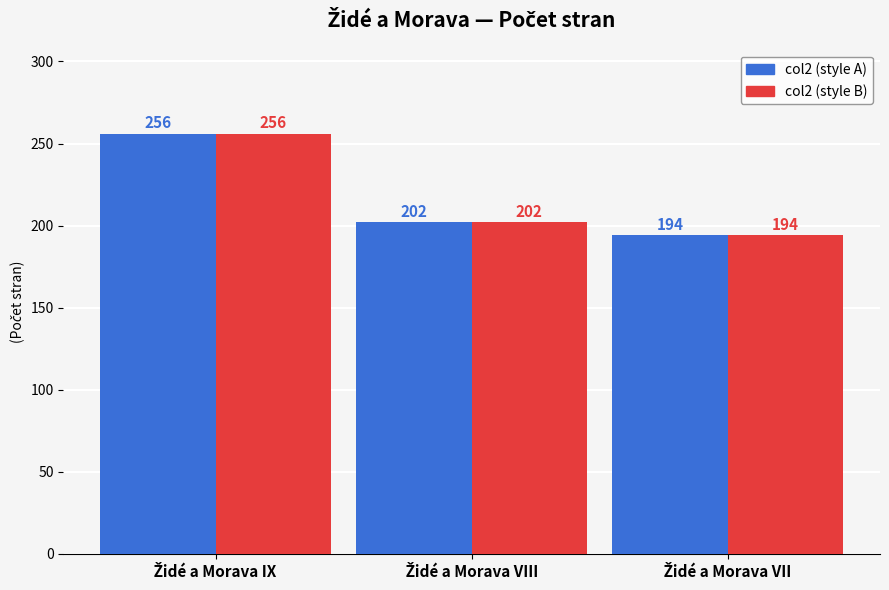

What is the smallest value displayed?

194